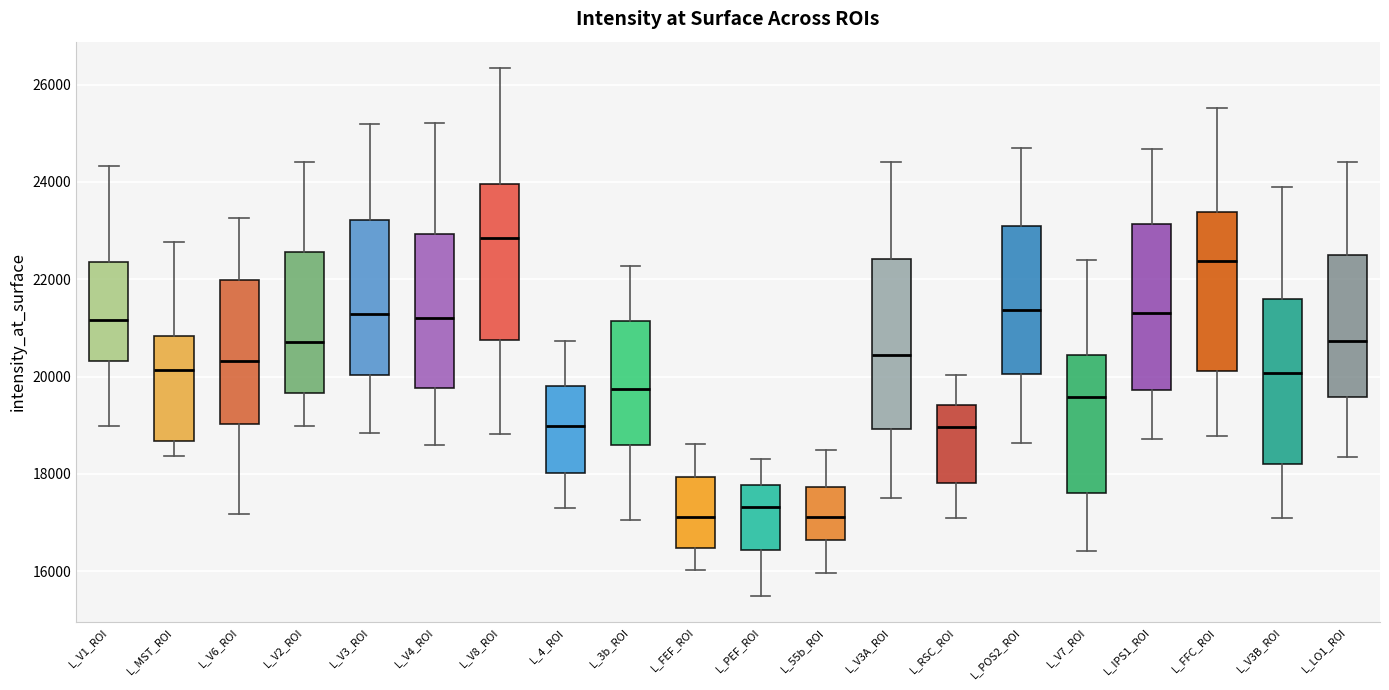

Reading left to right, read every box against the y-axis: the position of its median line, the range the box covers, and the ends of its whiskers. The values are not printed on the chart, so give them approximately, as read against the axis.

L_V1_ROI: median 21200, box 20400 to 22400, whiskers 19000 to 24400
L_MST_ROI: median 20200, box 18600 to 20800, whiskers 18400 to 22800
L_V6_ROI: median 20400, box 19000 to 22000, whiskers 17200 to 23200
L_V2_ROI: median 20800, box 19600 to 22600, whiskers 19000 to 24400
L_V3_ROI: median 21200, box 20000 to 23200, whiskers 18800 to 25200
L_V4_ROI: median 21200, box 19800 to 23000, whiskers 18600 to 25200
L_V8_ROI: median 22800, box 20800 to 24000, whiskers 18800 to 26400
L_4_ROI: median 19000, box 18000 to 19800, whiskers 17400 to 20800
L_3b_ROI: median 19800, box 18600 to 21200, whiskers 17000 to 22200
L_FEF_ROI: median 17200, box 16400 to 18000, whiskers 16000 to 18600
L_PEF_ROI: median 17400, box 16400 to 17800, whiskers 15400 to 18400
L_55b_ROI: median 17200, box 16600 to 17800, whiskers 16000 to 18400
L_V3A_ROI: median 20400, box 19000 to 22400, whiskers 17600 to 24400
L_RSC_ROI: median 19000, box 17800 to 19400, whiskers 17000 to 20000
L_POS2_ROI: median 21400, box 20000 to 23000, whiskers 18600 to 24600
L_V7_ROI: median 19600, box 17600 to 20400, whiskers 16400 to 22400
L_IPS1_ROI: median 21400, box 19800 to 23200, whiskers 18800 to 24600
L_FFC_ROI: median 22400, box 20200 to 23400, whiskers 18800 to 25600
L_V3B_ROI: median 20000, box 18200 to 21600, whiskers 17200 to 23800
L_LO1_ROI: median 20800, box 19600 to 22400, whiskers 18400 to 24400